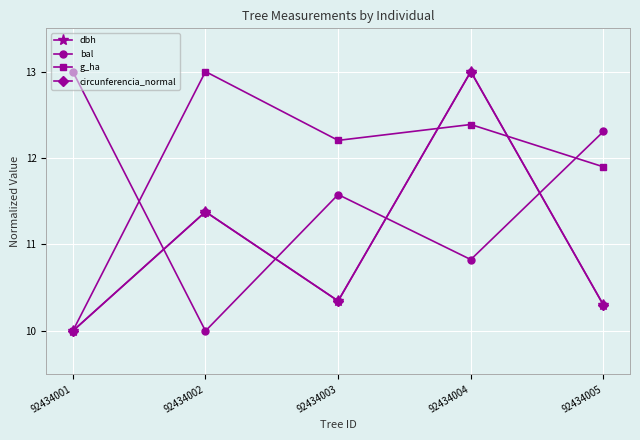

True or false: circunferencia_normal has more than 2 interior local peaks.

False